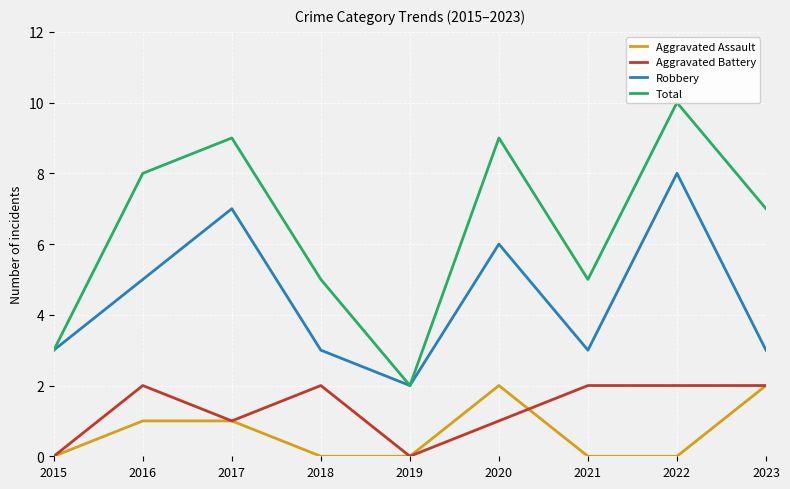

True or false: Aggravated Battery and Total intersect in this chart.

False